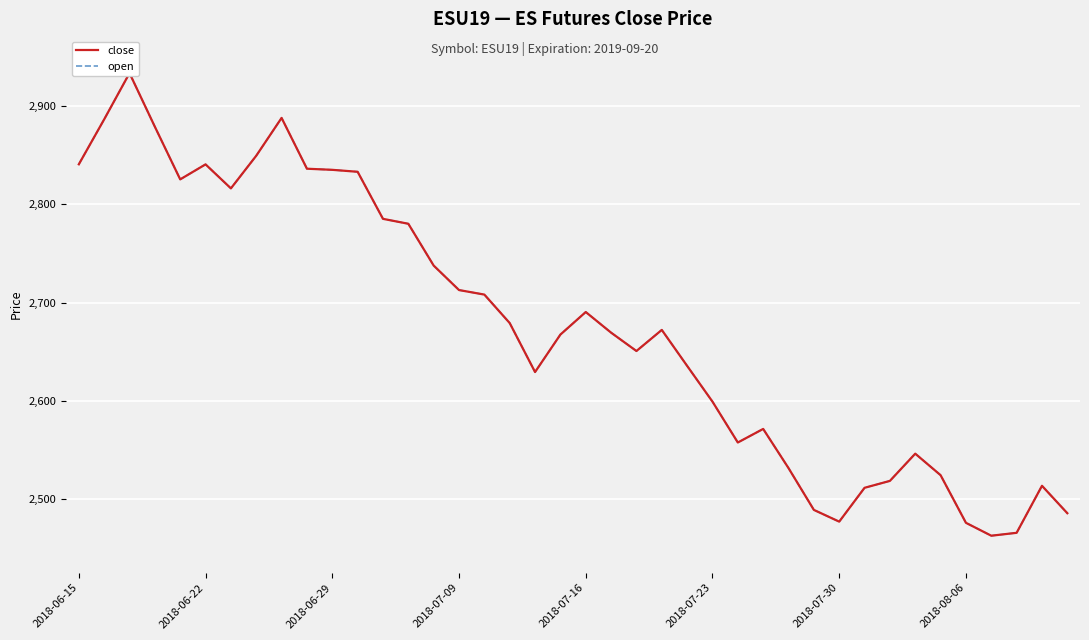

What are all the series names shown in the legend?

close, open